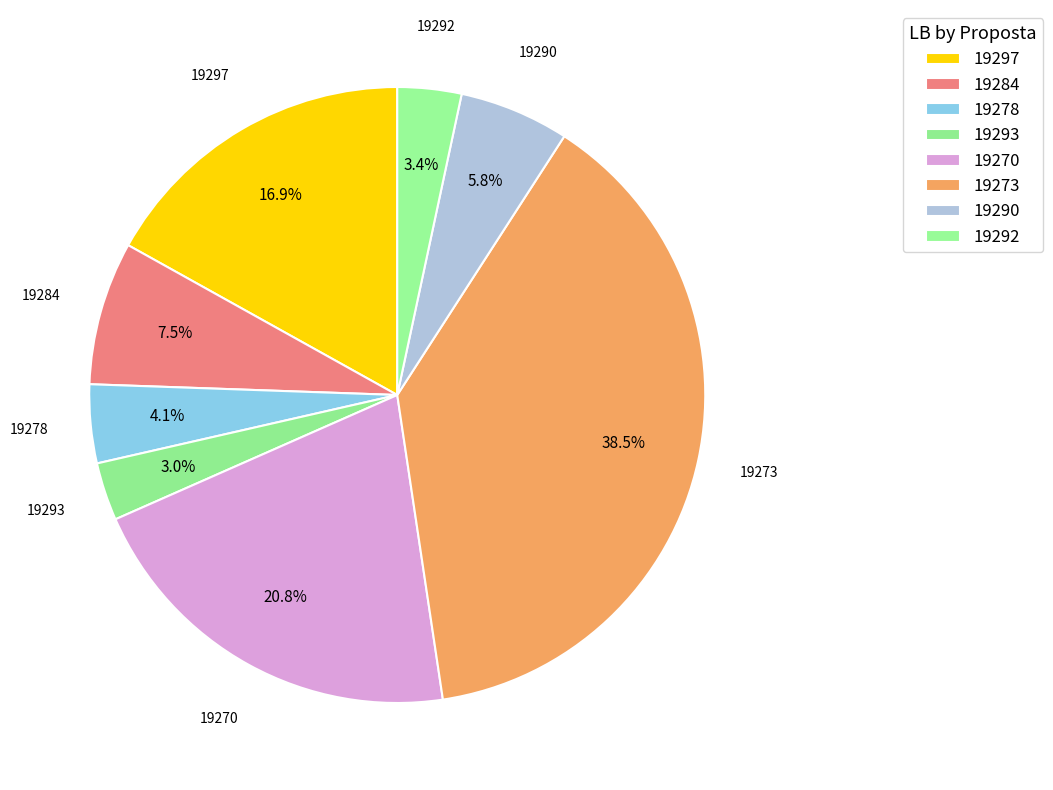

Between 19278 and 19273, which is larger?

19273